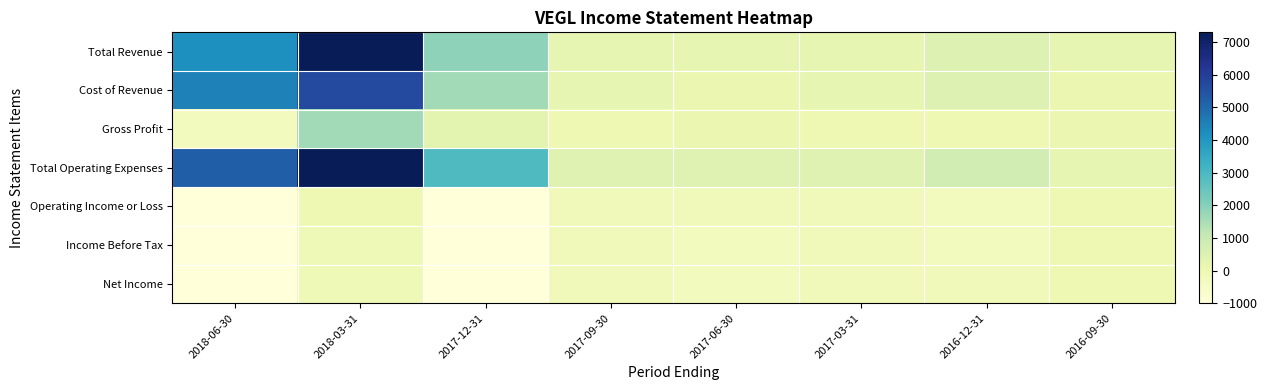

Reading left to right, list all the values displayed in this chart.

Total Revenue: 2018-06-30=4200	2018-03-31=7300	2017-12-31=1900	2017-09-30=200	2017-06-30=200	2017-03-31=200	2016-12-31=500	2016-09-30=200
Cost of Revenue: 2018-06-30=4500	2018-03-31=5700	2017-12-31=1600	2017-09-30=200	2017-06-30=100	2017-03-31=200	2016-12-31=500	2016-09-30=100
Gross Profit: 2018-06-30=-300	2018-03-31=1600	2017-12-31=300	2017-09-30=0	2017-06-30=100	2017-03-31=0	2016-12-31=0	2016-09-30=100
Total Operating Expenses: 2018-06-30=5200	2018-03-31=7300	2017-12-31=2900	2017-09-30=400	2017-06-30=400	2017-03-31=400	2016-12-31=800	2016-09-30=200
Operating Income or Loss: 2018-06-30=-1000	2018-03-31=0	2017-12-31=-1000	2017-09-30=-200	2017-06-30=-200	2017-03-31=-200	2016-12-31=-300	2016-09-30=0
Income Before Tax: 2018-06-30=-1000	2018-03-31=-100	2017-12-31=-1000	2017-09-30=-200	2017-06-30=-300	2017-03-31=-200	2016-12-31=-300	2016-09-30=0
Net Income: 2018-06-30=-1000	2018-03-31=-100	2017-12-31=-1000	2017-09-30=-200	2017-06-30=-300	2017-03-31=-200	2016-12-31=-200	2016-09-30=0